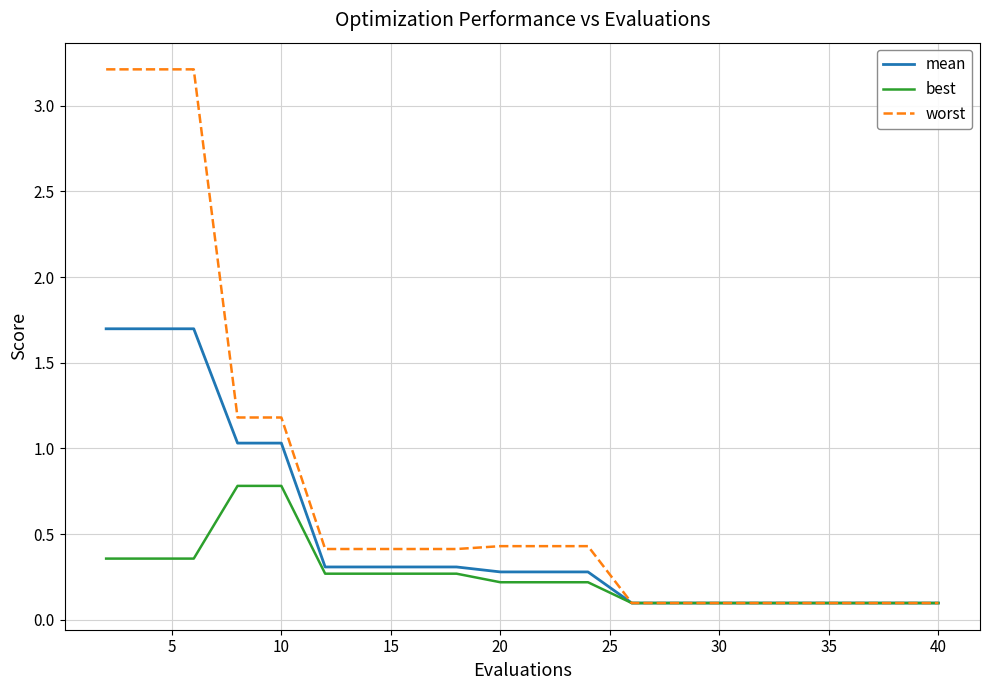

List the series in order of their peak value, highest first.

worst, mean, best